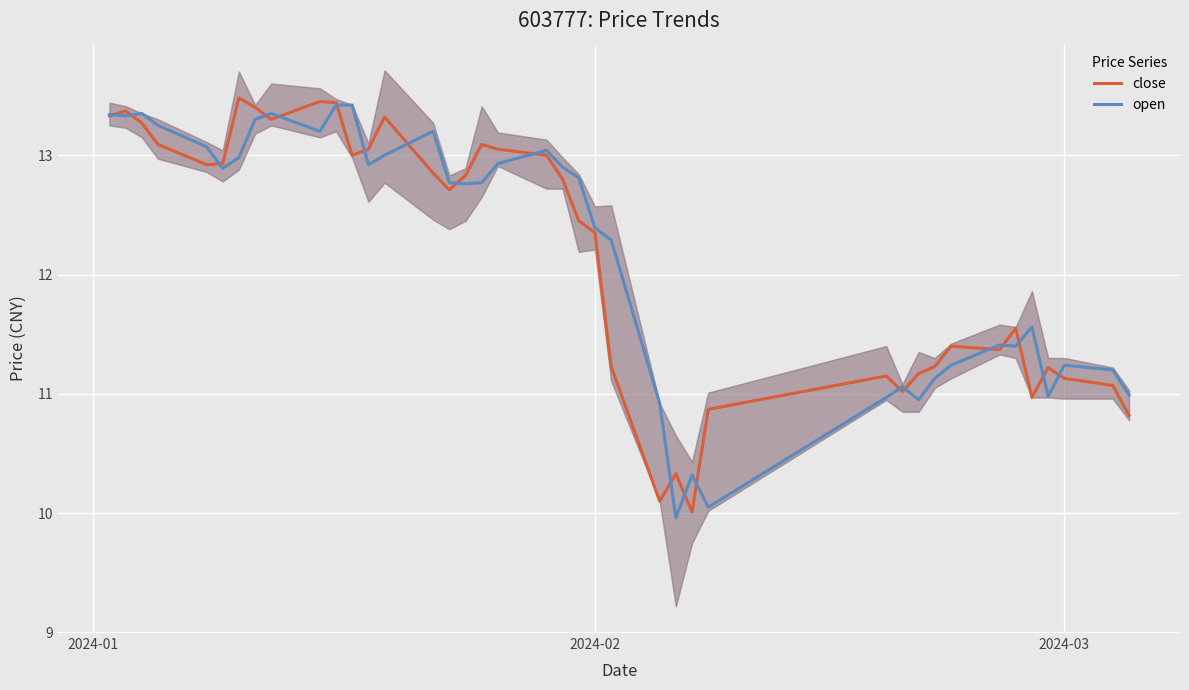

True or false: close and open intersect in this chart.

True